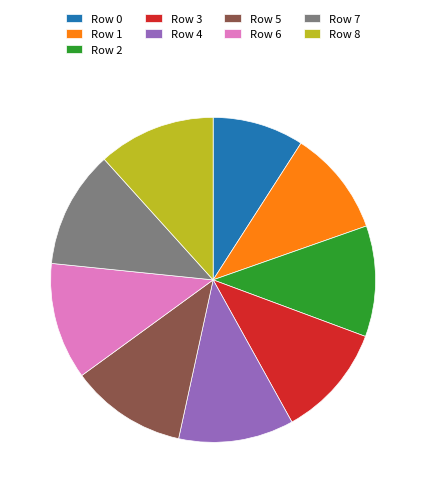

Approximately how many times larger is the value at Row 8 compared to Row 7?

1.0